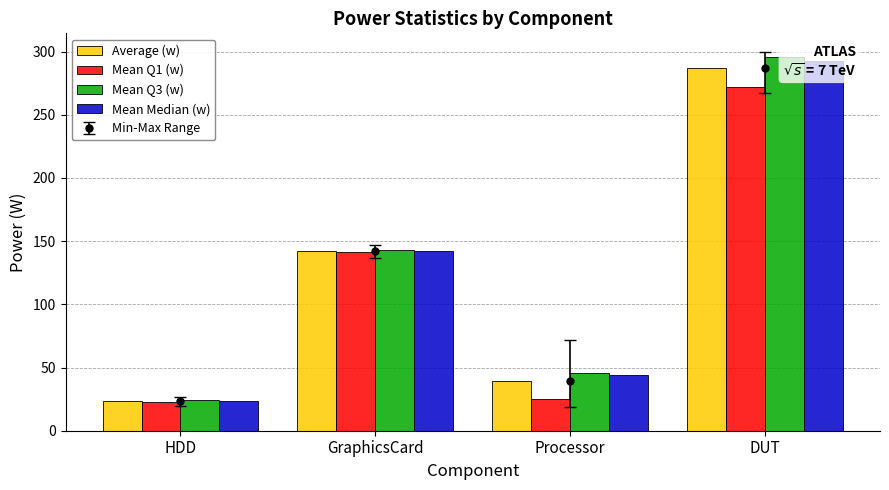

Are the bars grouped side by side (vs. stacked)?

Yes